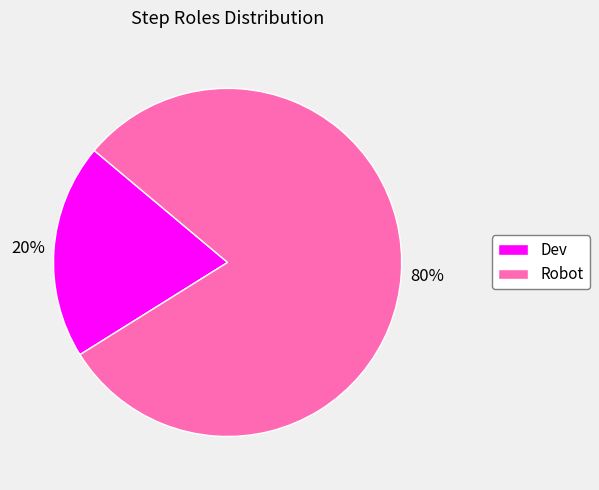

Count the number of slices in the pie.

2